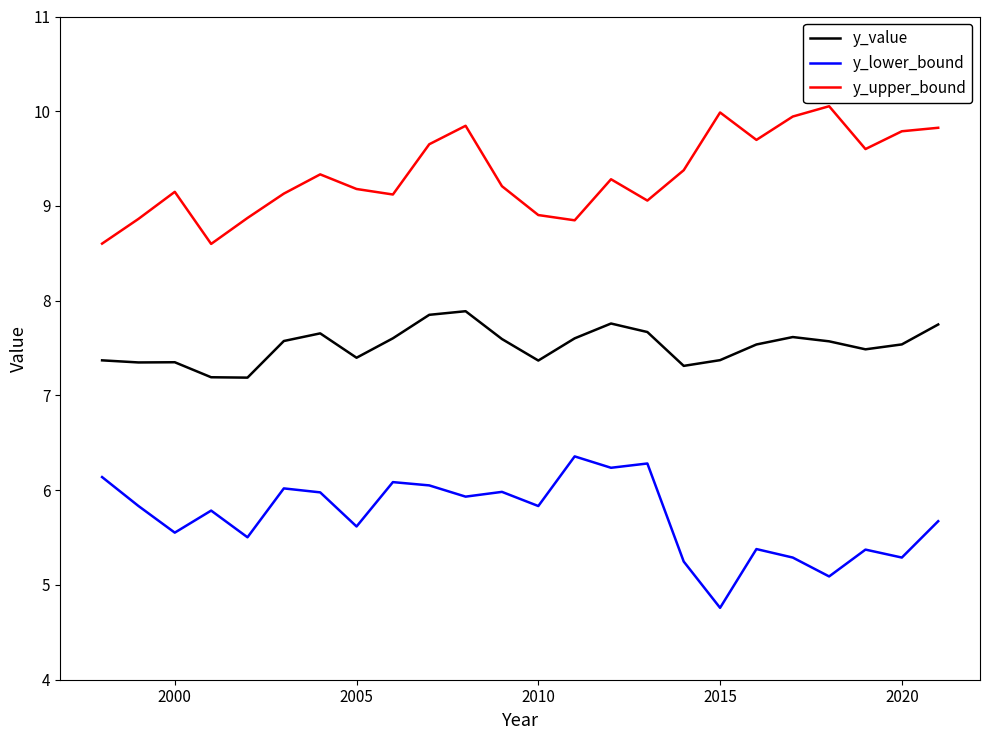

What is the maximum value shown in the chart?

10.1